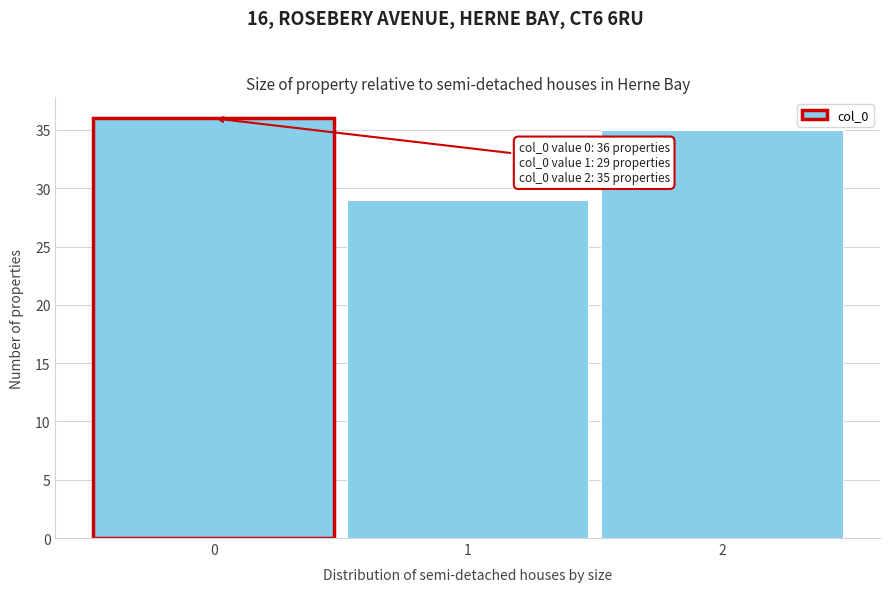

Reading left to right, extract all data points from this chart.

36	29	35